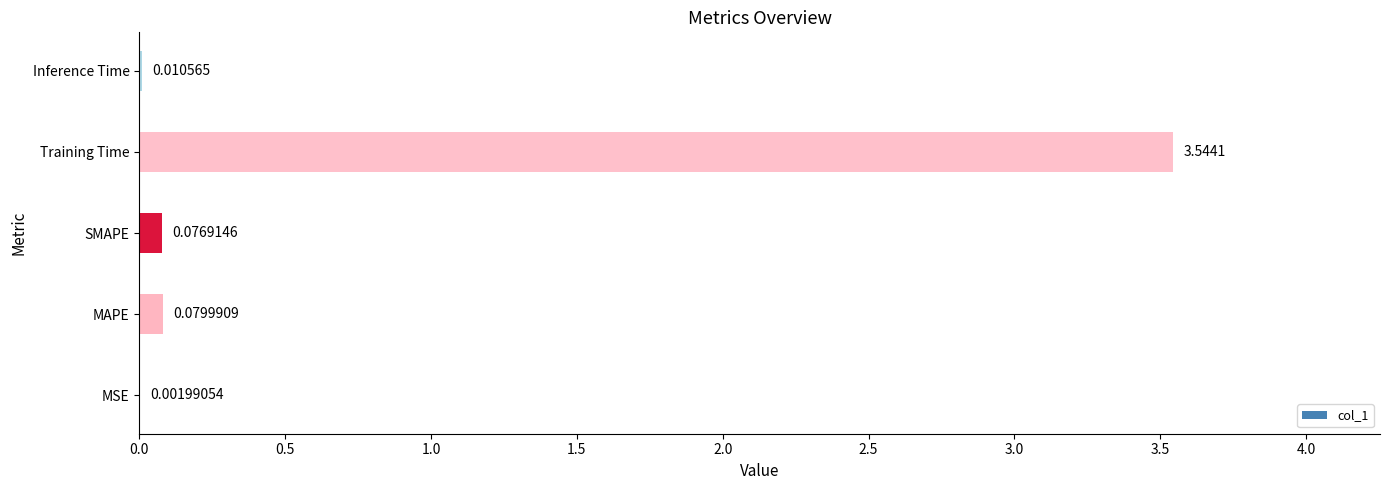

What is the change in value from SMAPE to Training Time?

+3.5